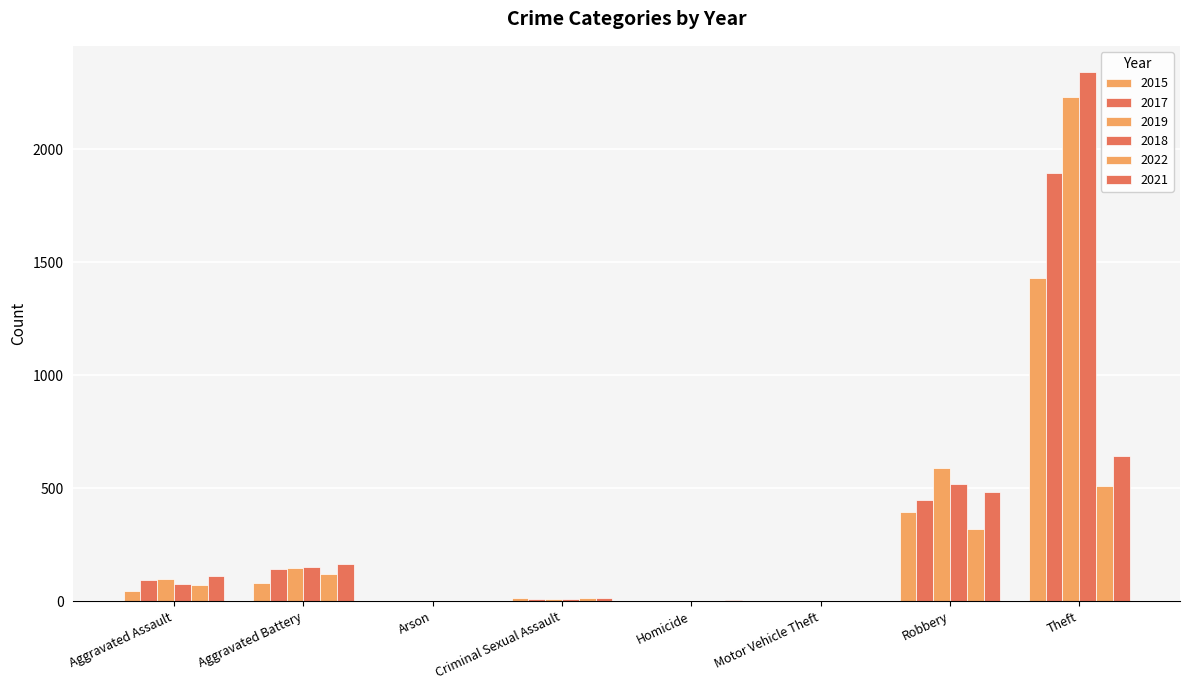

What is the highest value of the 2015 series?

1429